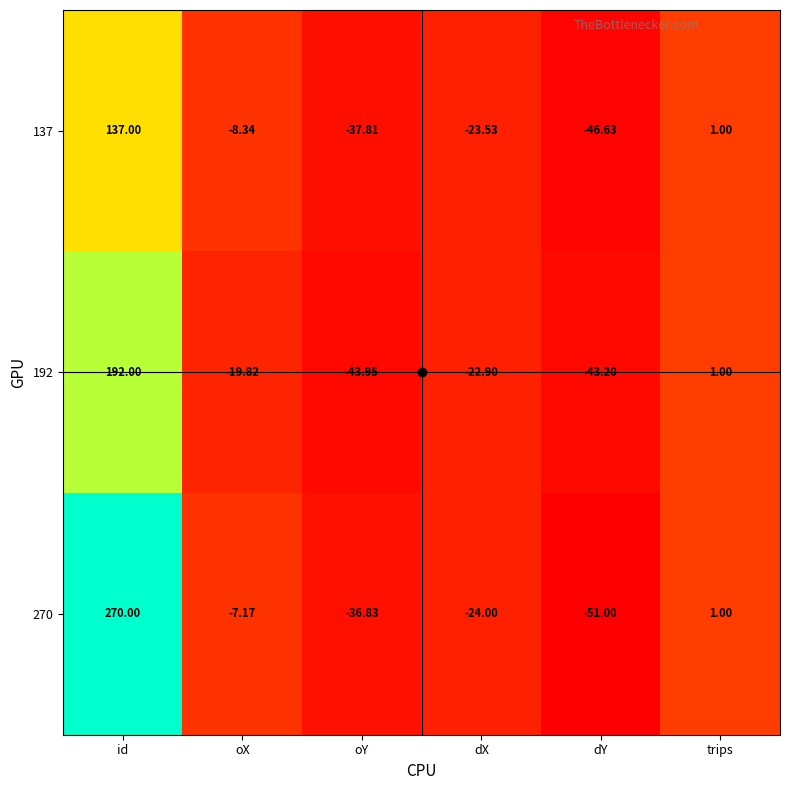

At which category is the sum across all series the highest?

id